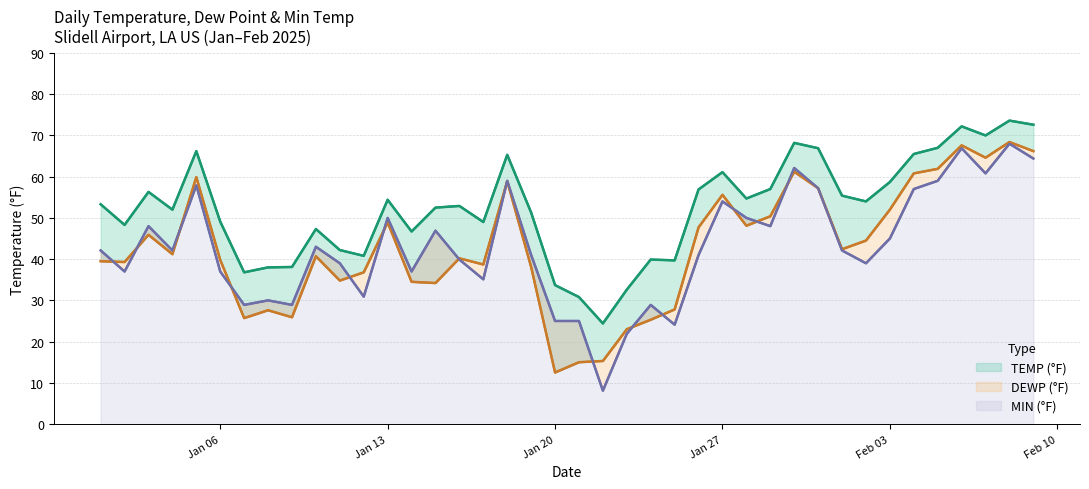

What is the value of the MIN point at the 12th from the left?

30.9